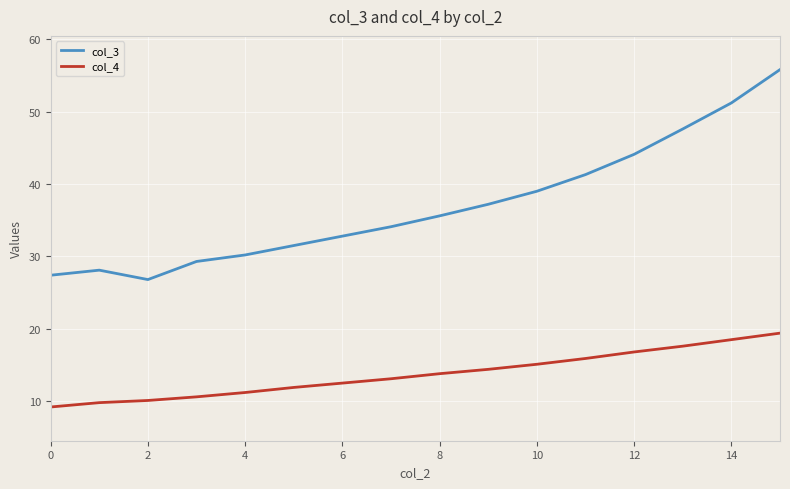

What is the difference between the maximum and minimum values in the col_3 series?

29.0